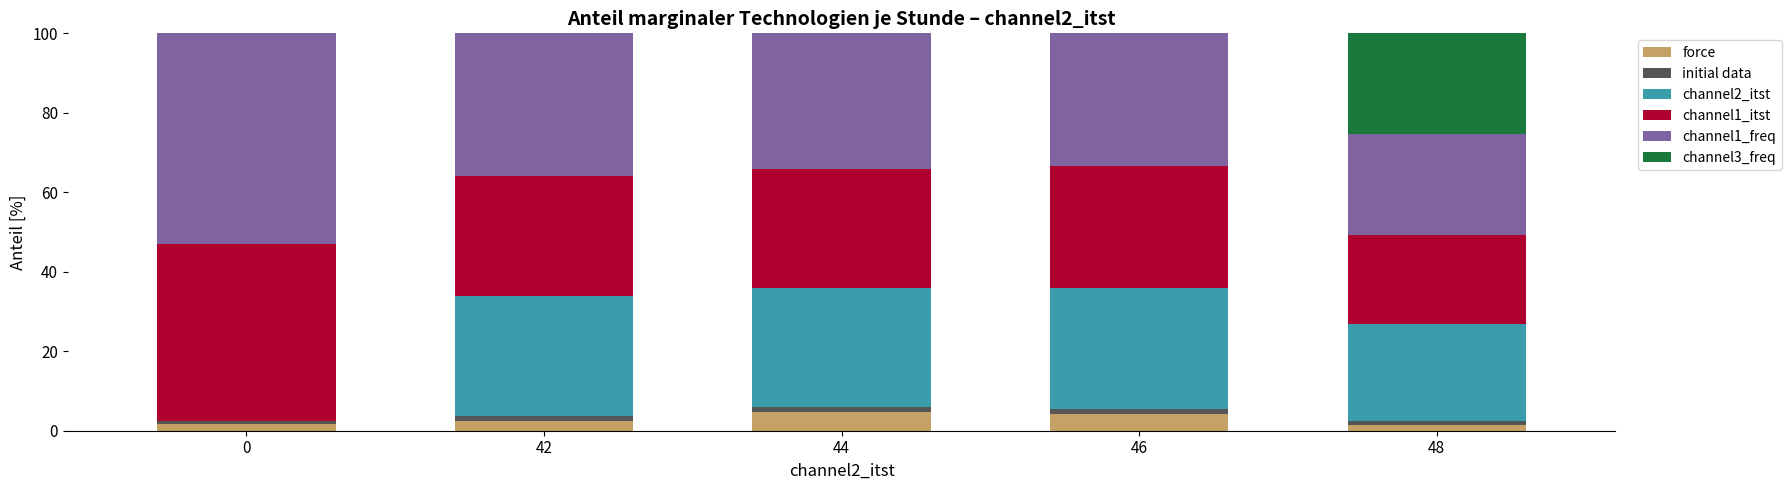

What is the maximum value for force?

4.7